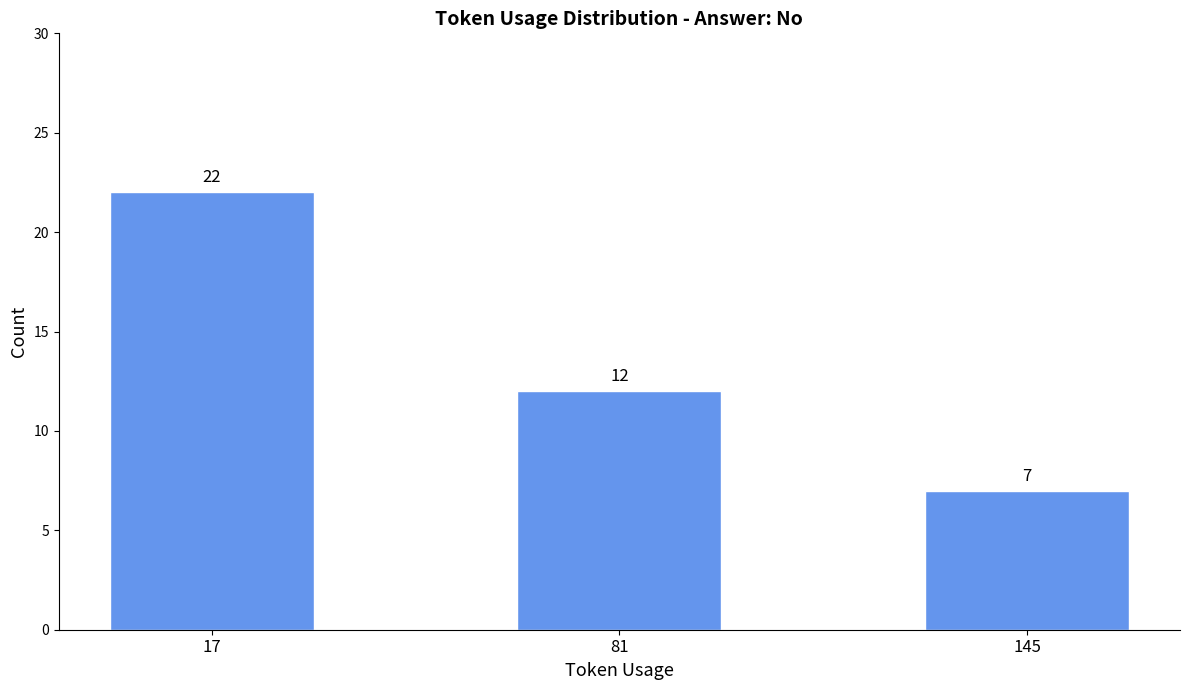

Does the chart contain any negative values?

No